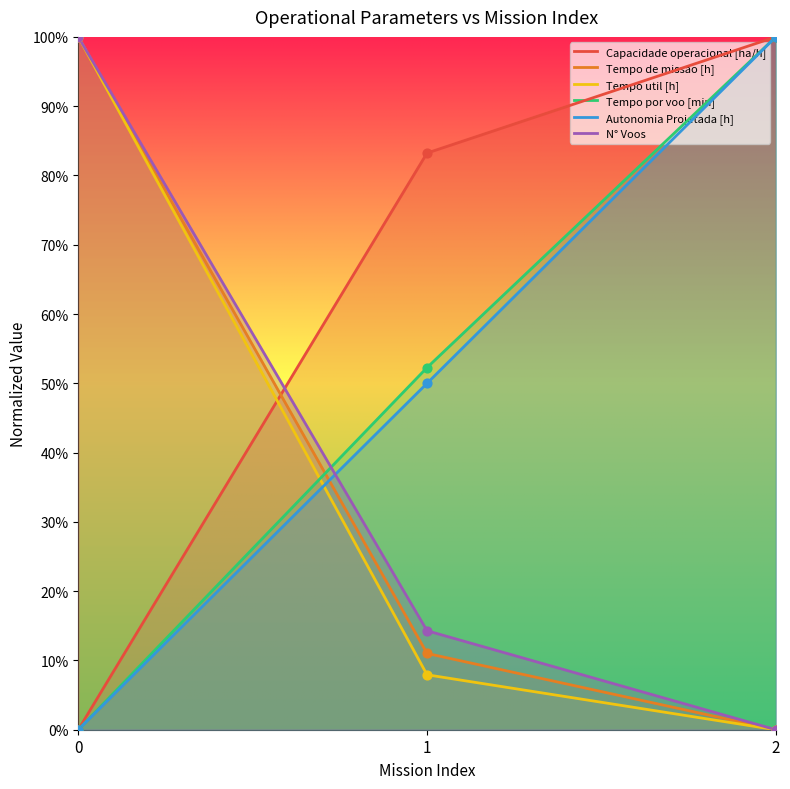

Which series reaches the maximum Y coordinate?

Capacidade operacional [ha/h]